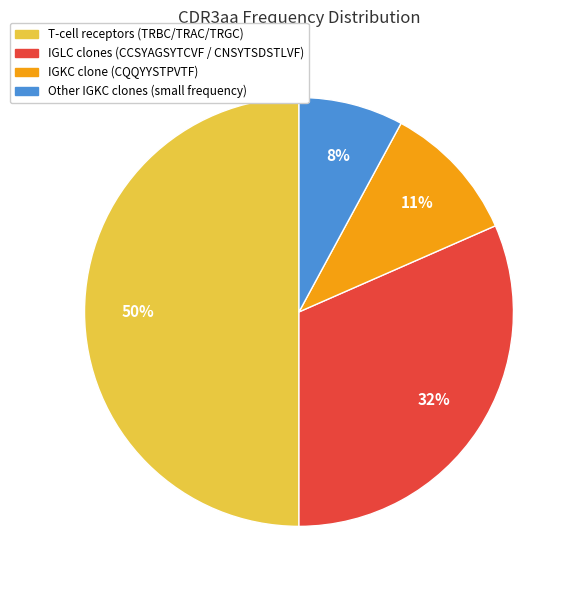

To the nearest percent, what is the difference between the largest and smallest slice percentages?

42%